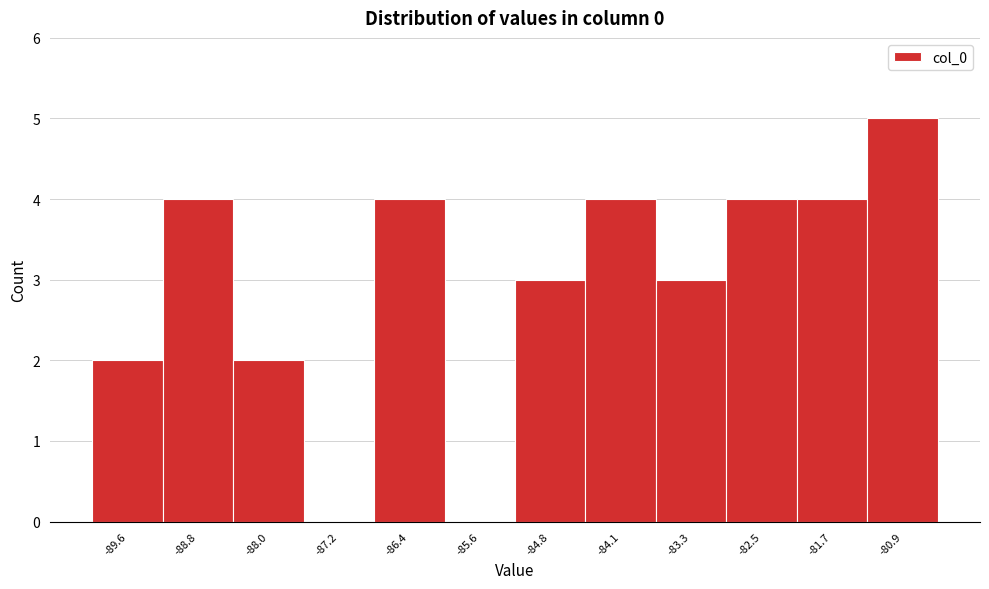

What is the height of the bar covering -88.4 to -87.6 on the x-axis? Neither the bar edges nor the heights are printed on the chart, so give them approximately, as read against the axes.

2